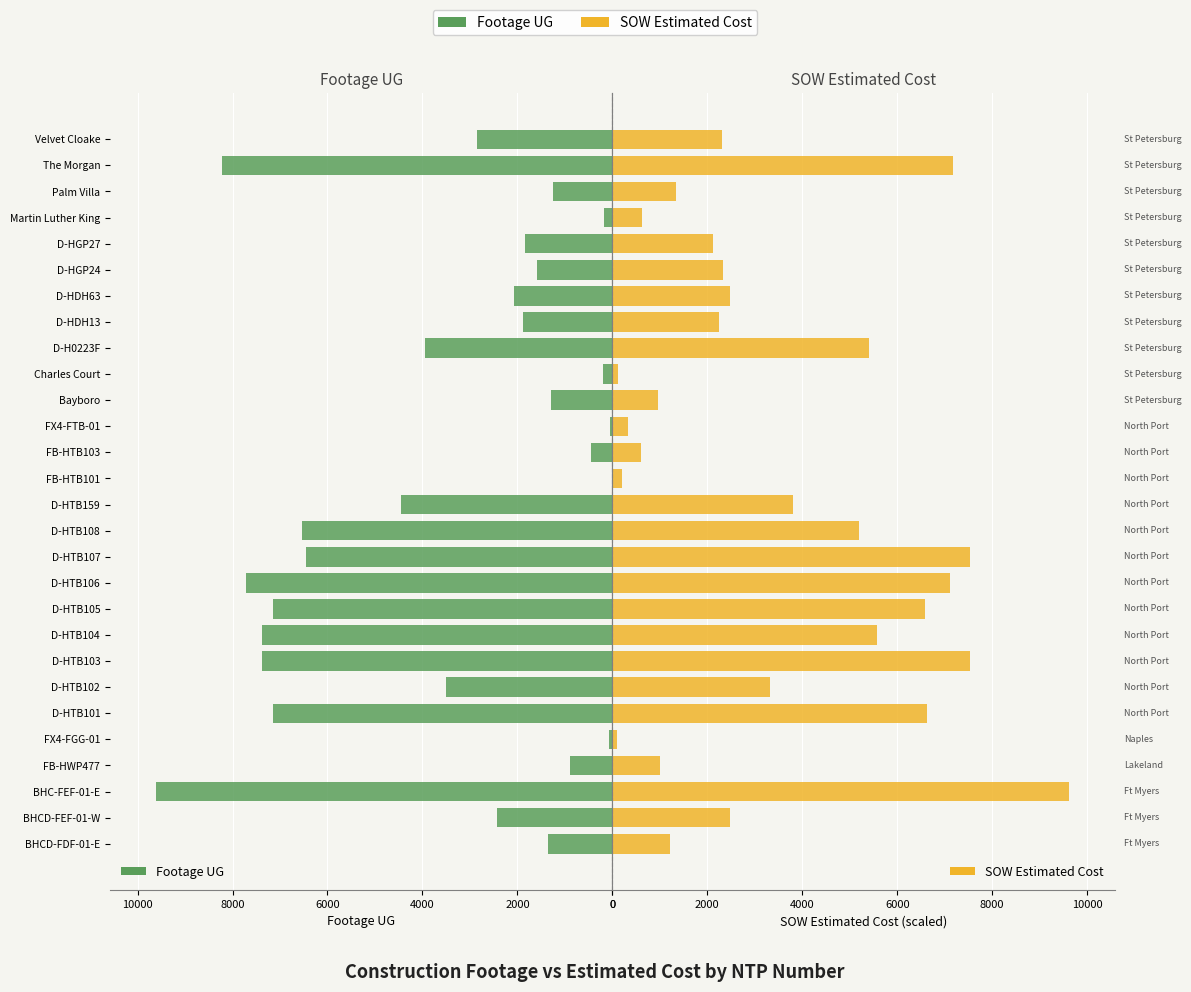

Reading right to left, extract all data points from this chart.

Footage UG: 2856.0	8225.0	1246.0	171.0	1838.0	1592.0	2064.0	1881.0	3936.0	193.0	1292.0	42.0	451.0	0.0	4443.0	6542.0	6455.0	7715.0	7141.0	7378.0	7385.0	3499.0	7151.0	74.0	884.0	9619.0	2434.0	1358.0
SOW Estimated Cost: 2313.0	7166.0	1340.4	614.9	2113.6	2336.8	2473.8	2254.5	5414.5	126.9	957.4	333.5	611.6	198.3	3807.7	5194.6	7543.9	7119.8	6592.4	5565.4	7540.4	3324.1	6628.5	105.3	1010.1	9619.0	2486.2	1210.0